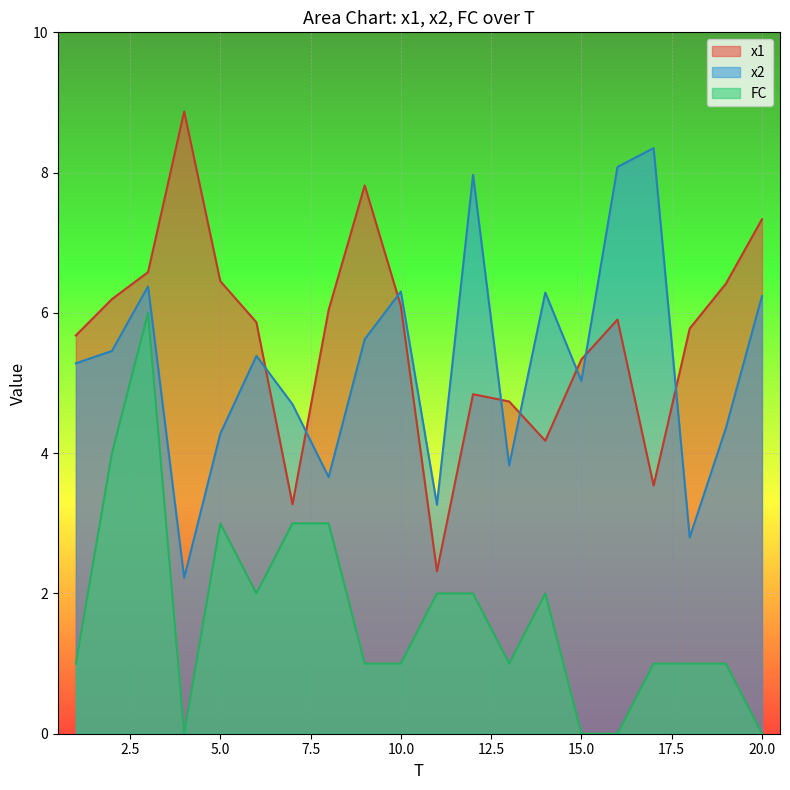

What is the maximum value shown in the chart?

8.9